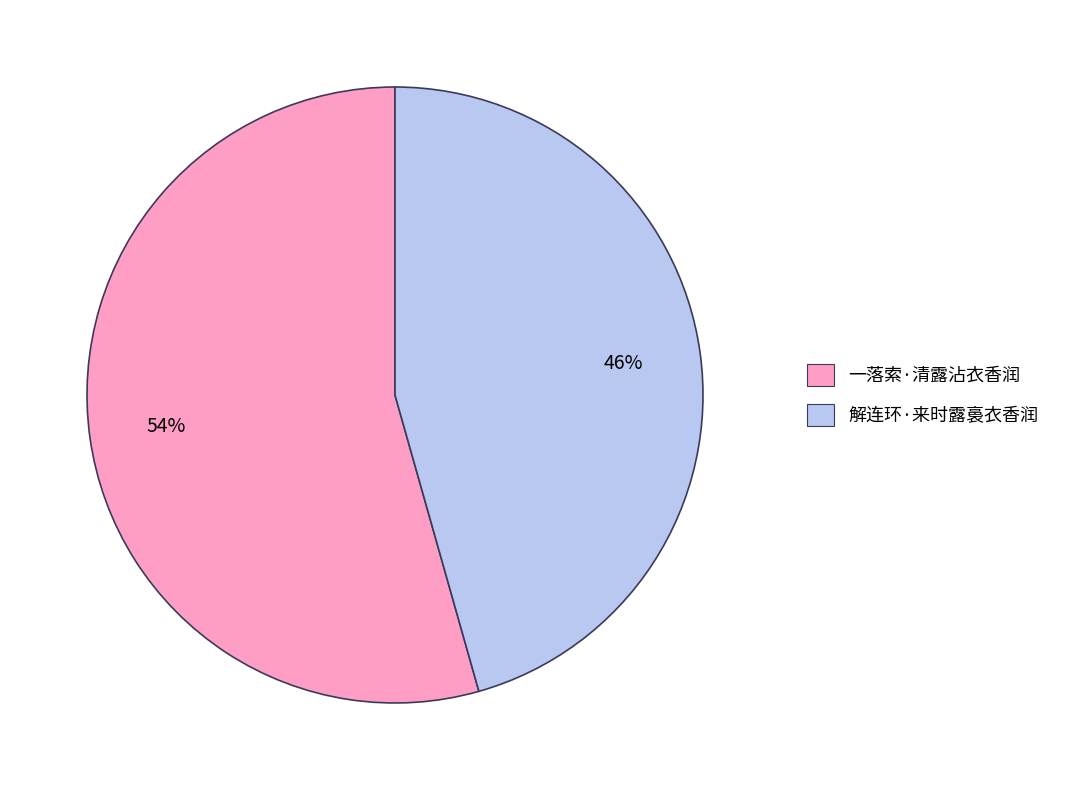

What is the largest slice in the pie chart?

一落索·清露沾衣香润